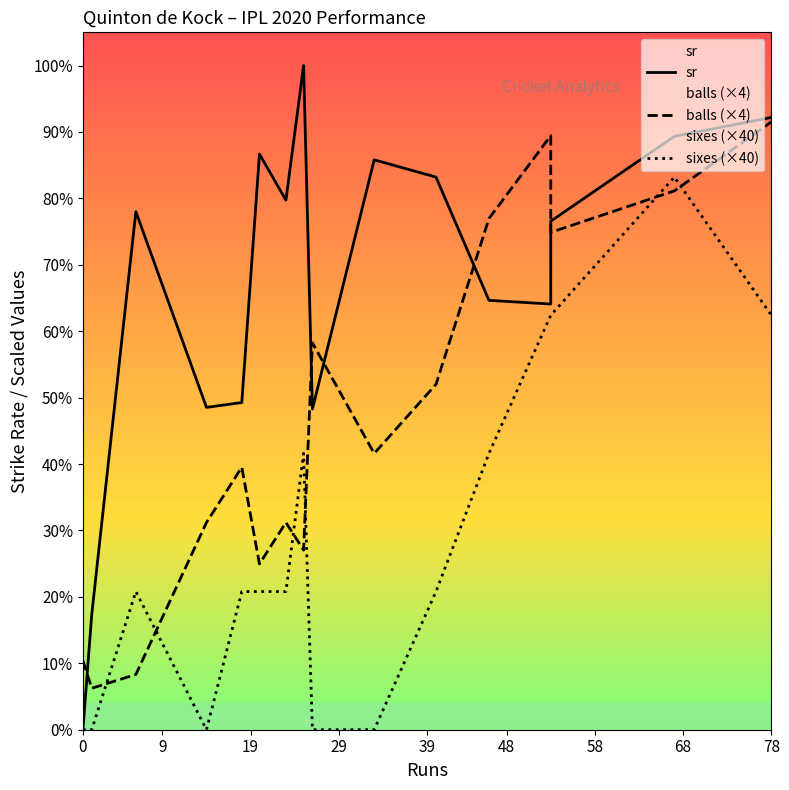

How many data points in sixes (×40) are above 40?

6